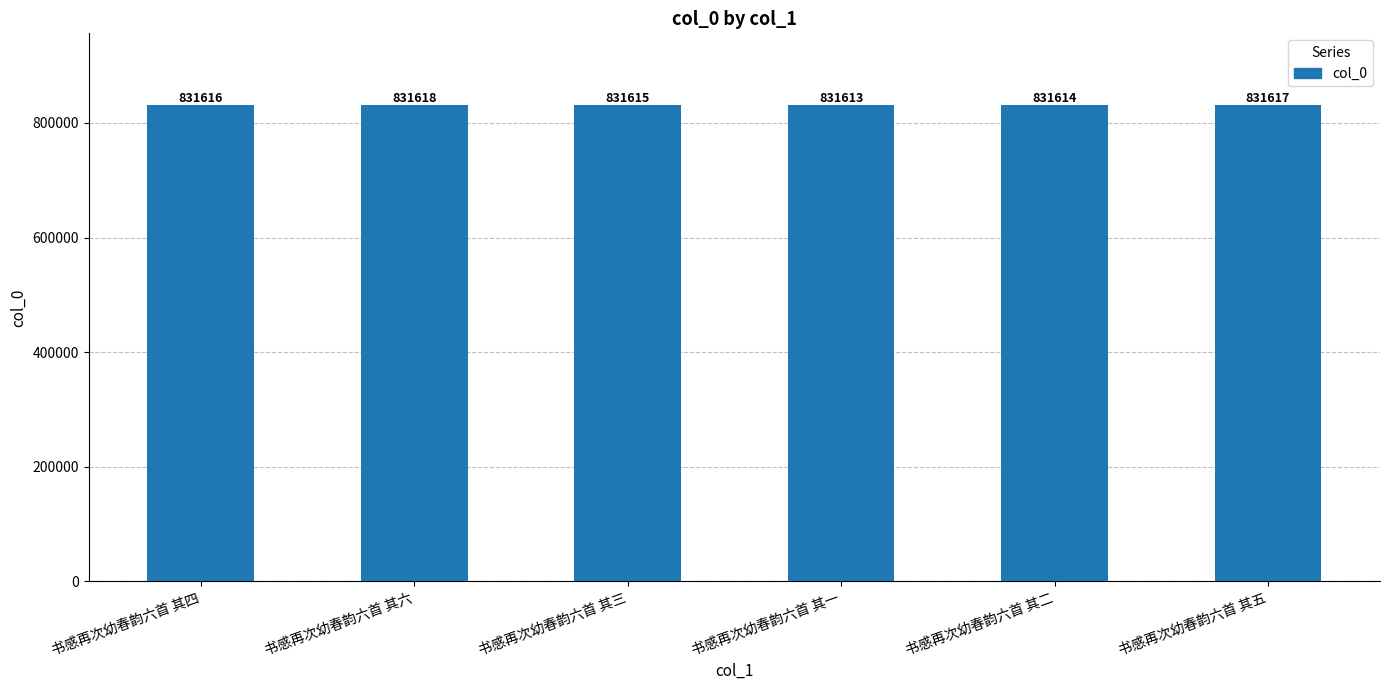

What is the difference between the maximum and minimum values?

5